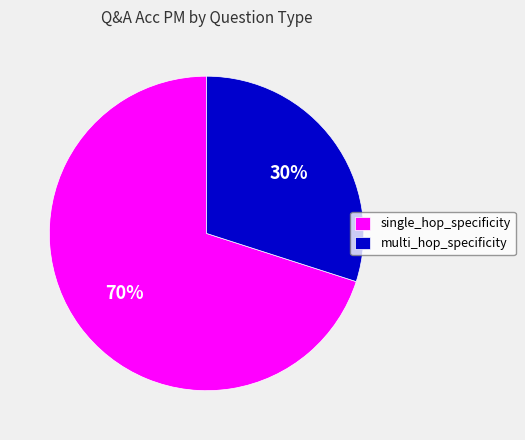

What is the smallest slice in the pie chart?

multi_hop_specificity